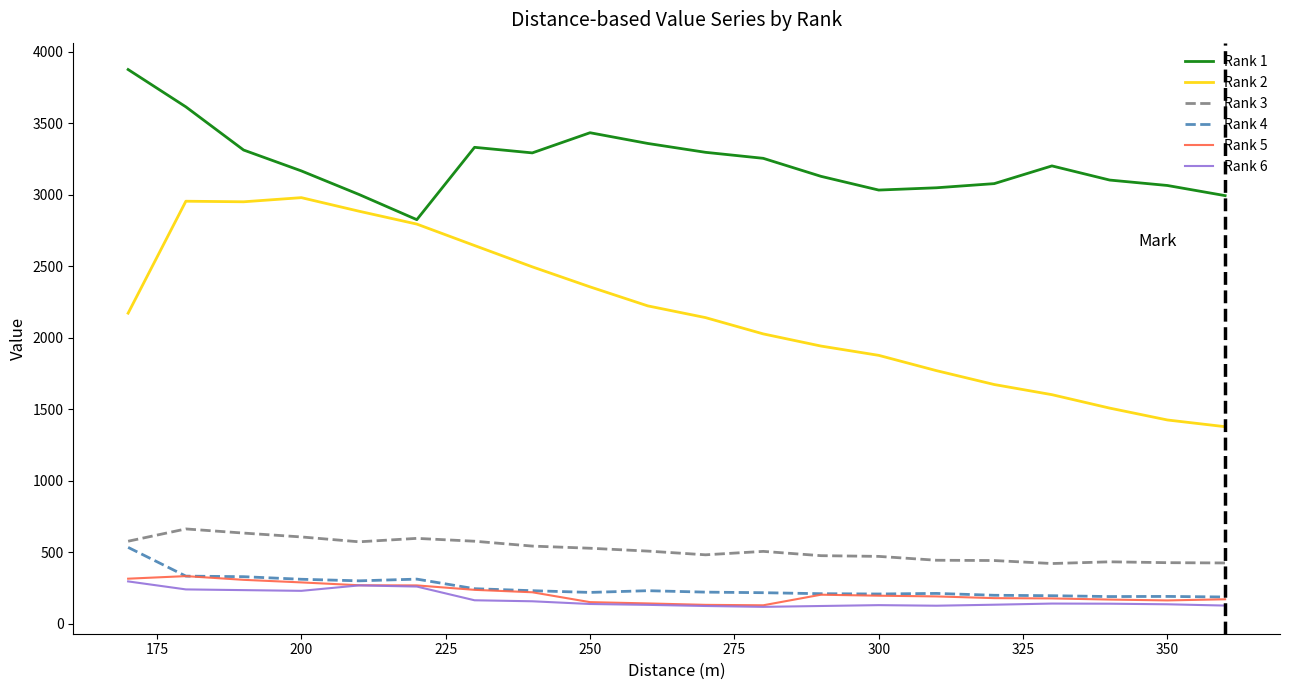

True or false: Rank 3 and Rank 1 cross at least once.

False